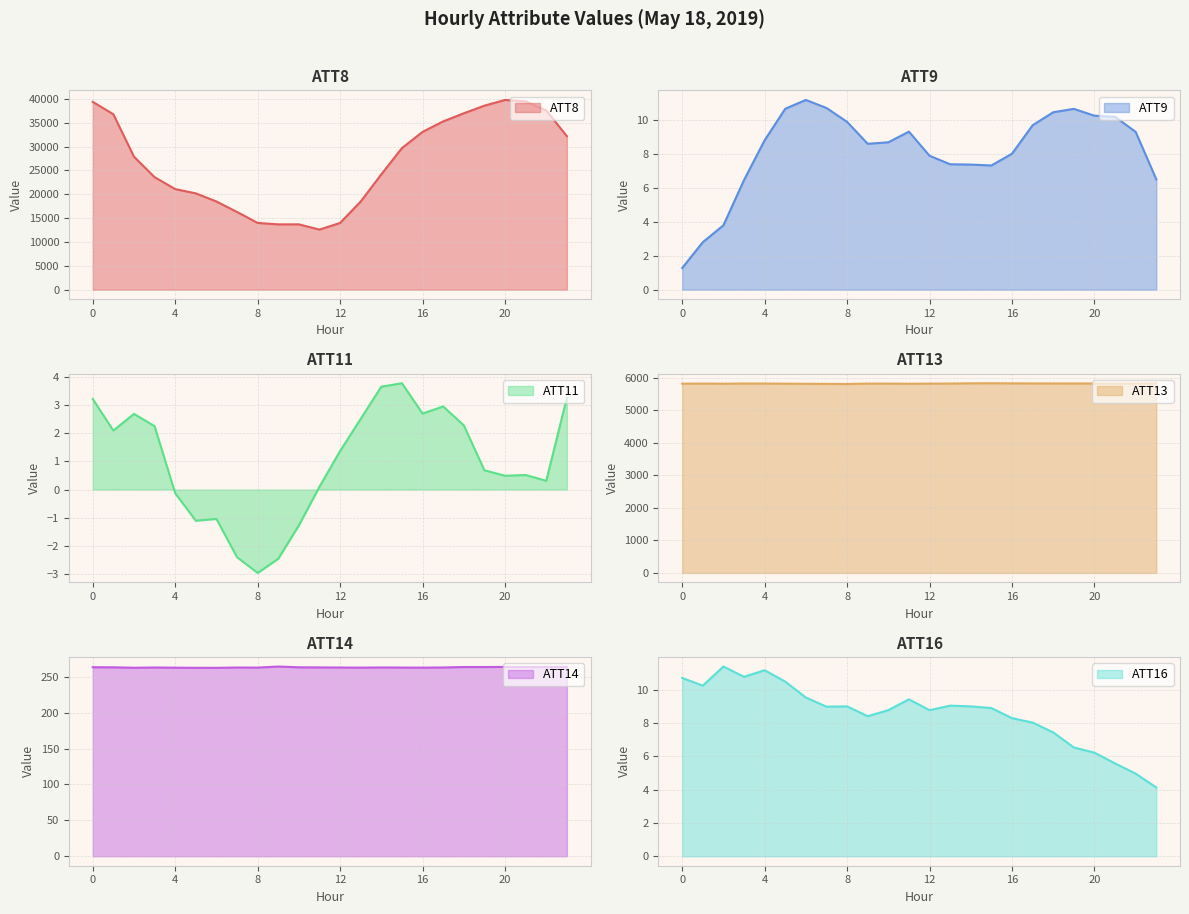

What are all the series names shown in the legend?

ATT8, ATT9, ATT11, ATT13, ATT14, ATT16